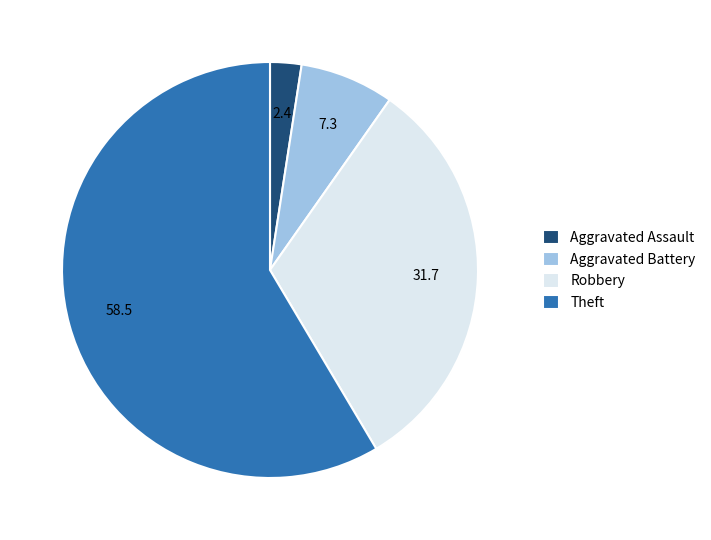

Which slice is the smallest?

Aggravated Assault